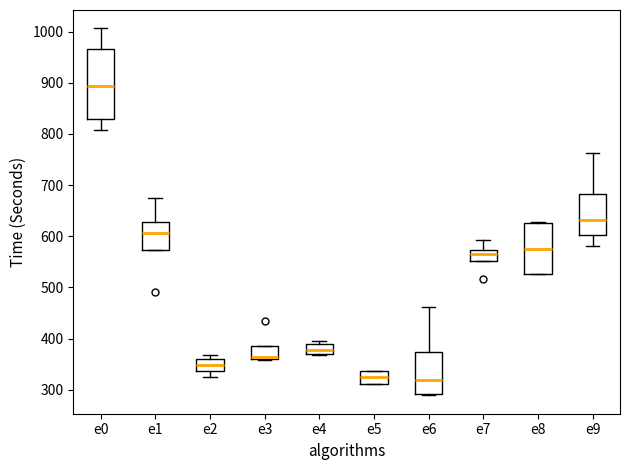

Which box has the highest median line?

e0